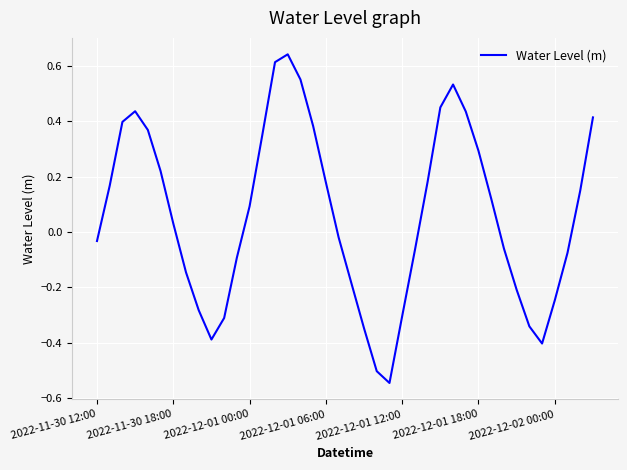

What is the difference between the maximum and minimum values?

1.2